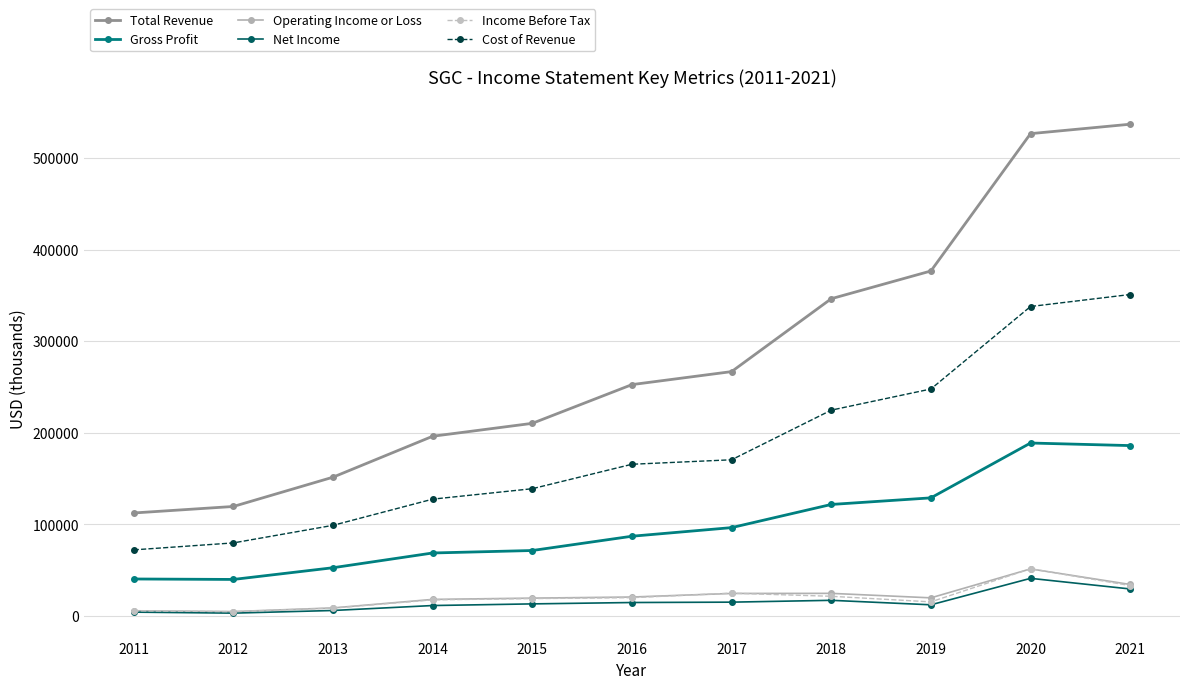

True or false: Operating Income or Loss and Cost of Revenue intersect in this chart.

False